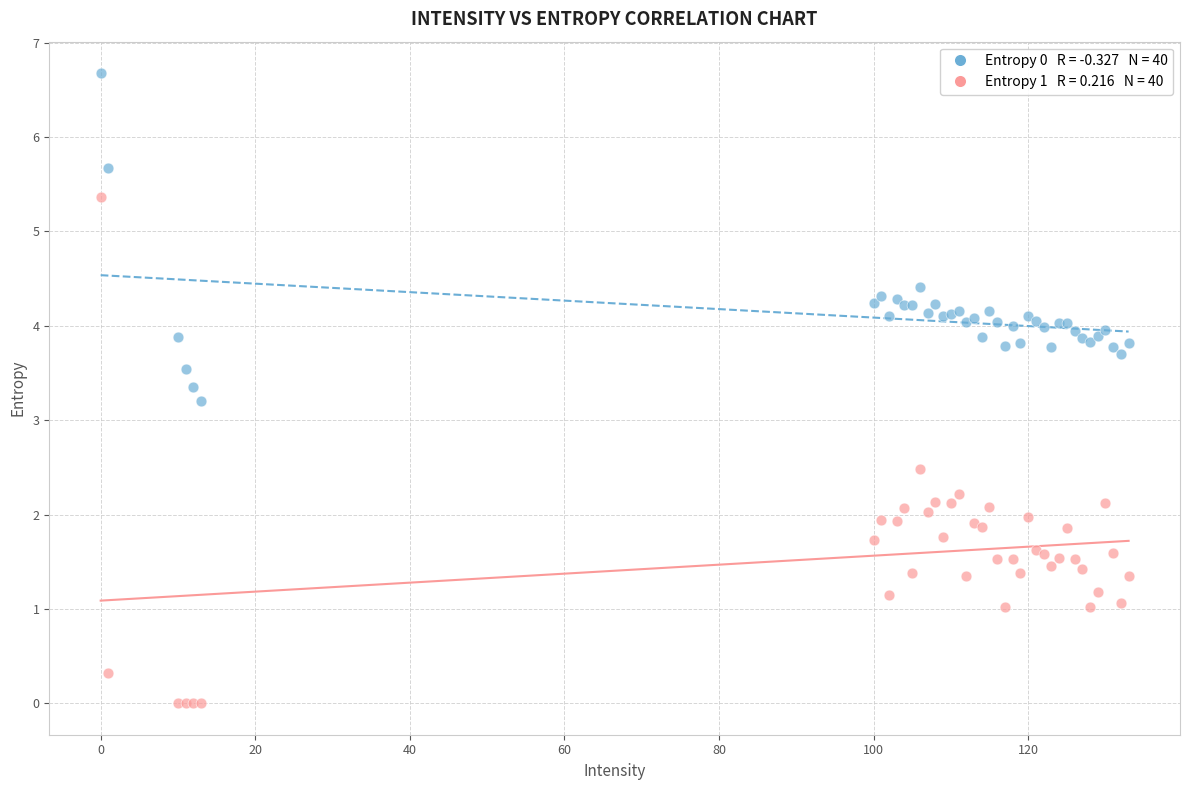

Across all series, what Y value is closest to 3?

3.2